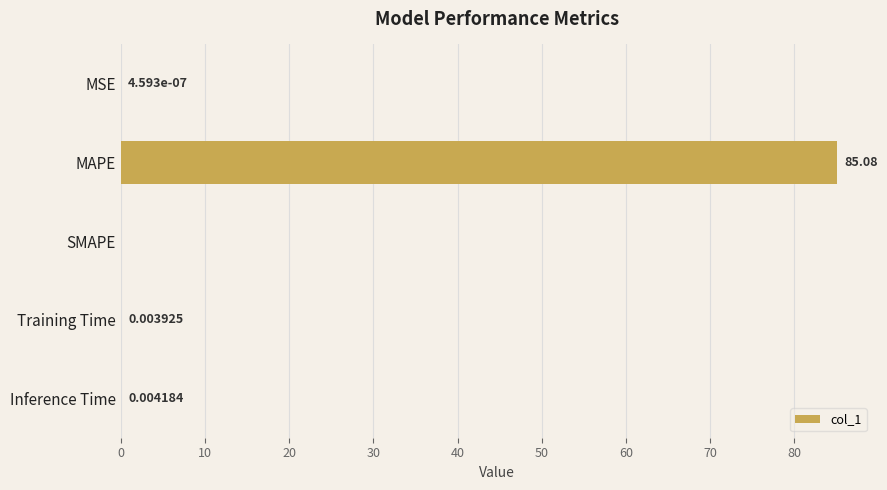

Which has a higher value, MAPE or MSE?

MAPE